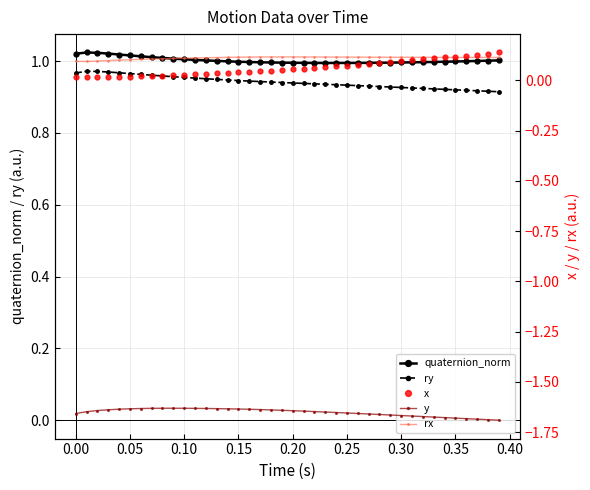

True or false: quaternion_norm and ry intersect in this chart.

False